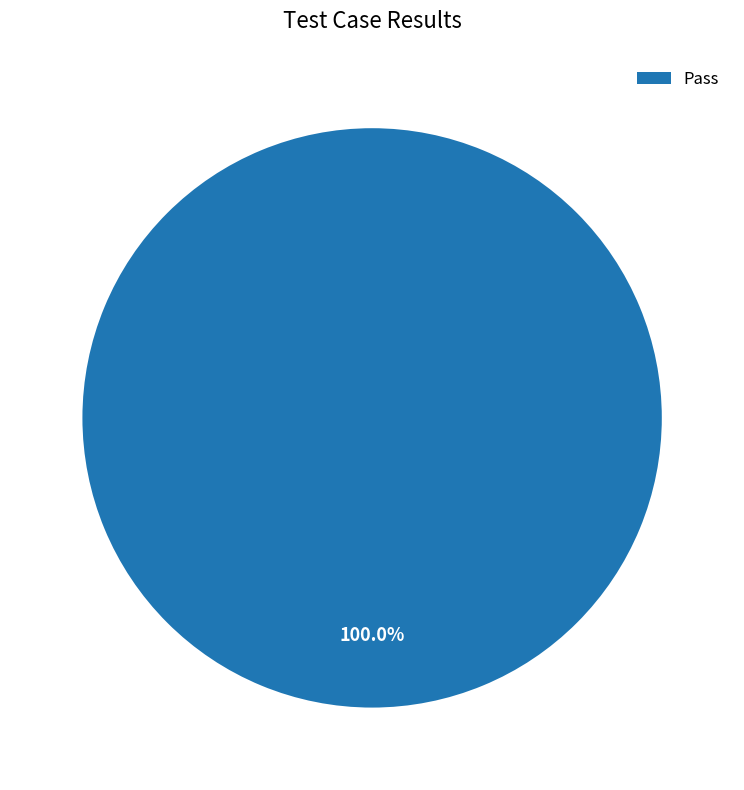

Which category accounts for the majority?

Pass